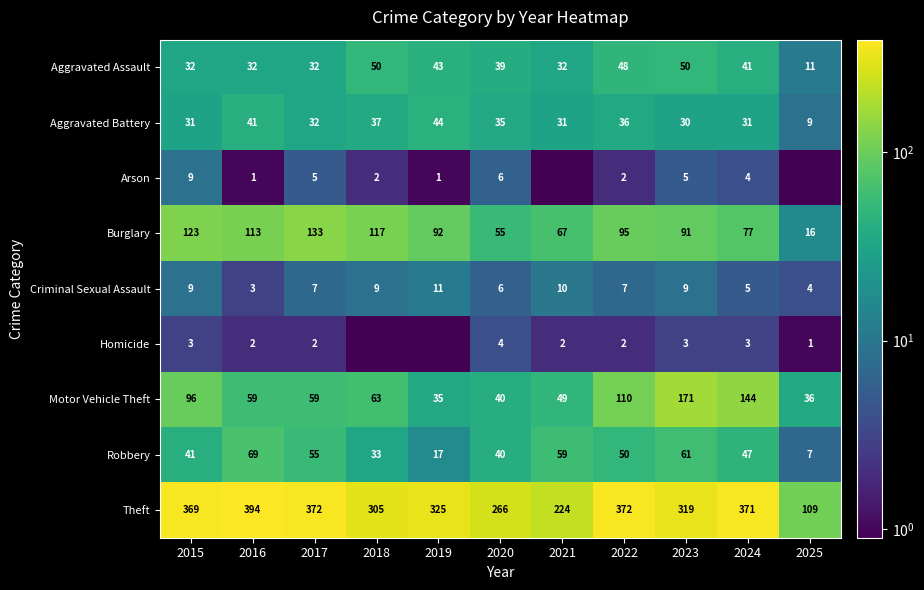

What is the spread (max minus min) of values at 2017?

370.0